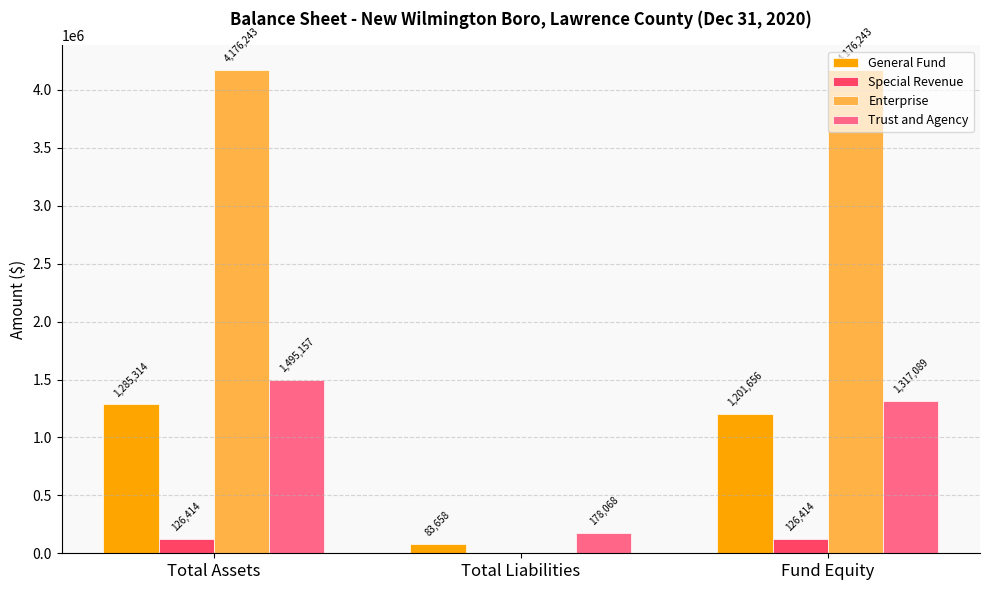

Reading right to left, extract all data points from this chart.

General Fund: 1201656	83658	1285314
Special Revenue: 126414	0	126414
Enterprise: 4176243	0	4176243
Trust and Agency: 1317089	178068	1495157